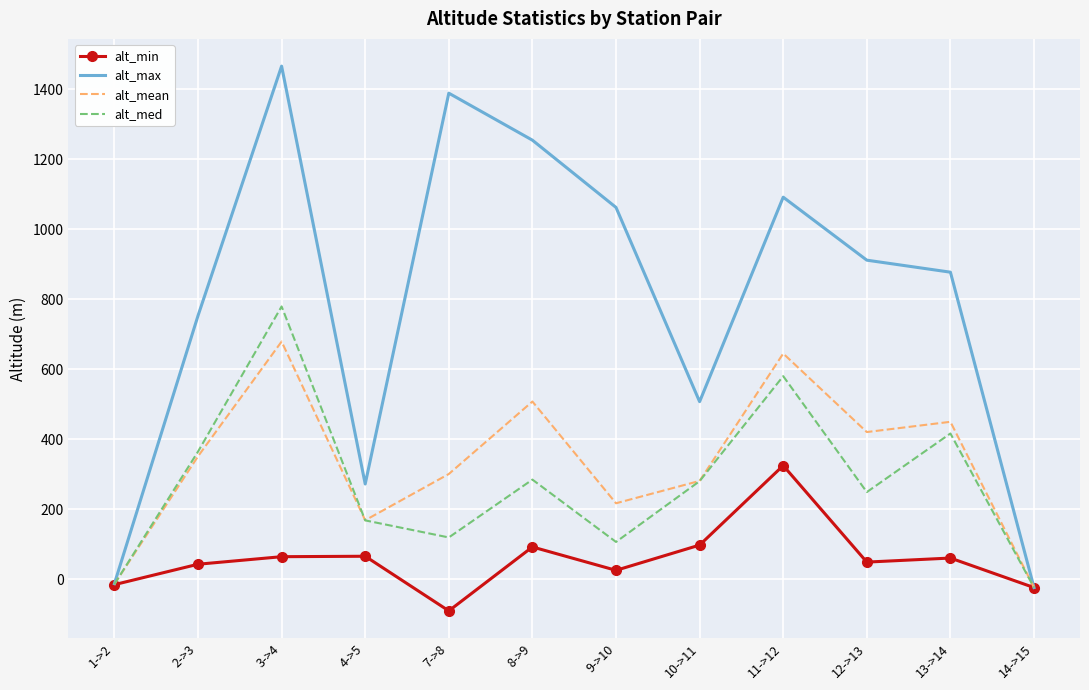

Rank the series by their maximum value, from lowest to highest.

alt_min, alt_mean, alt_med, alt_max